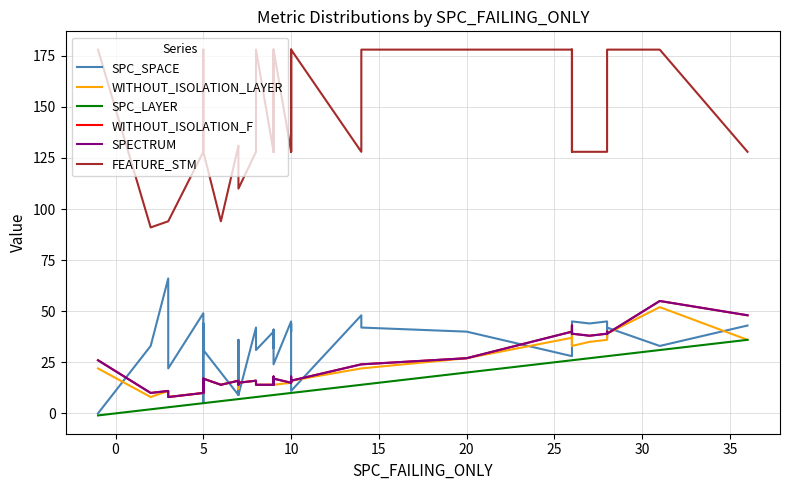

At how many categories does at least one series exceed 1?

40